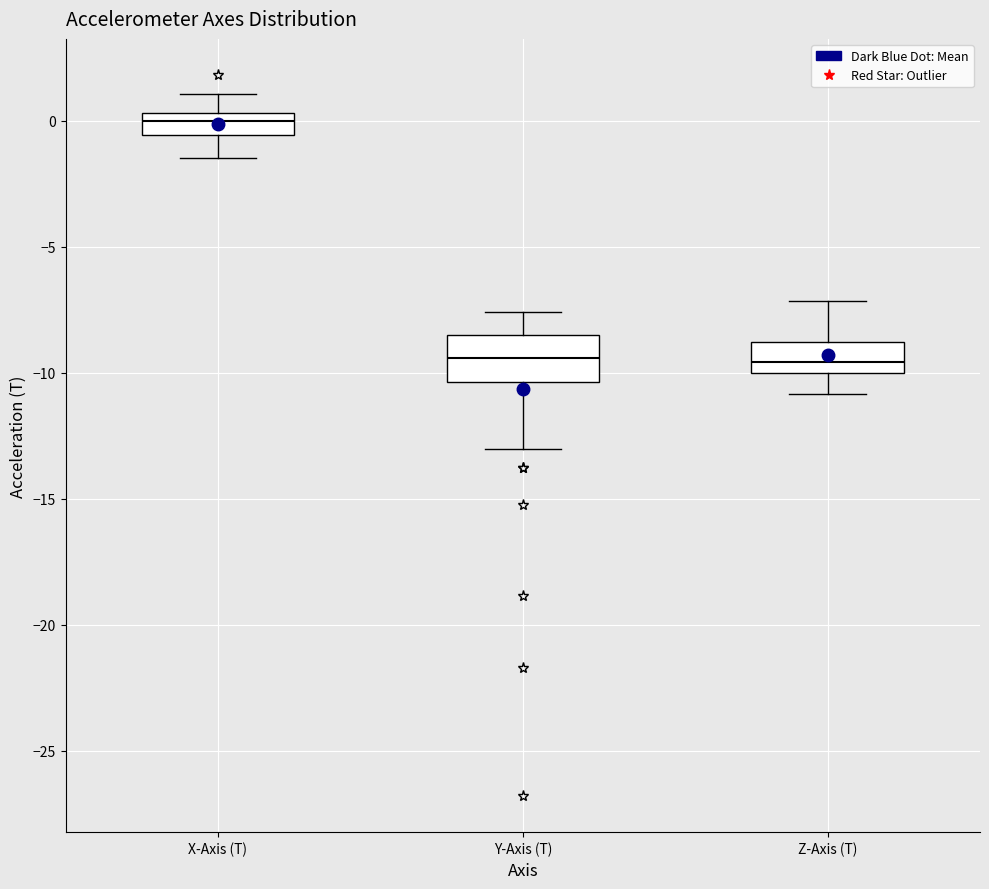

Comparing the boxes themselves (not the whiskers), which one is the tallest?

Y-Axis (T)